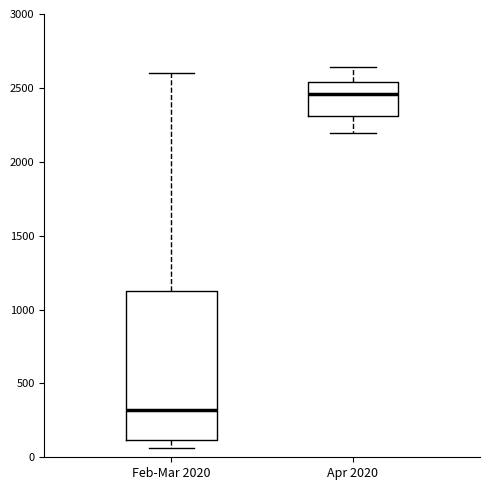

Comparing the boxes themselves (not the whiskers), which one is the tallest?

Feb-Mar 2020